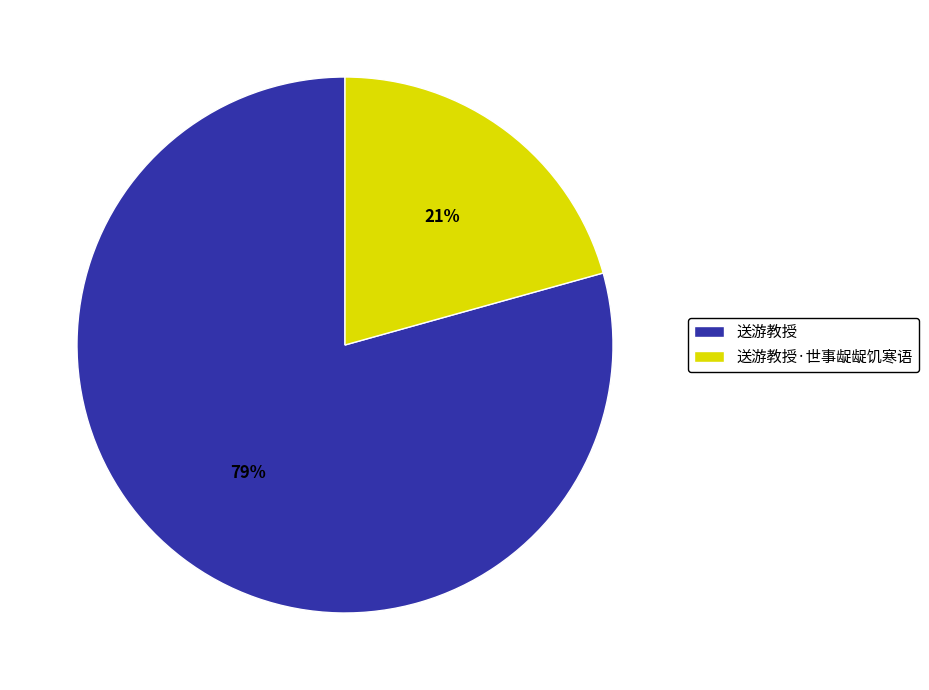

Is it true that 送游教授 is 70% of the pie?

False